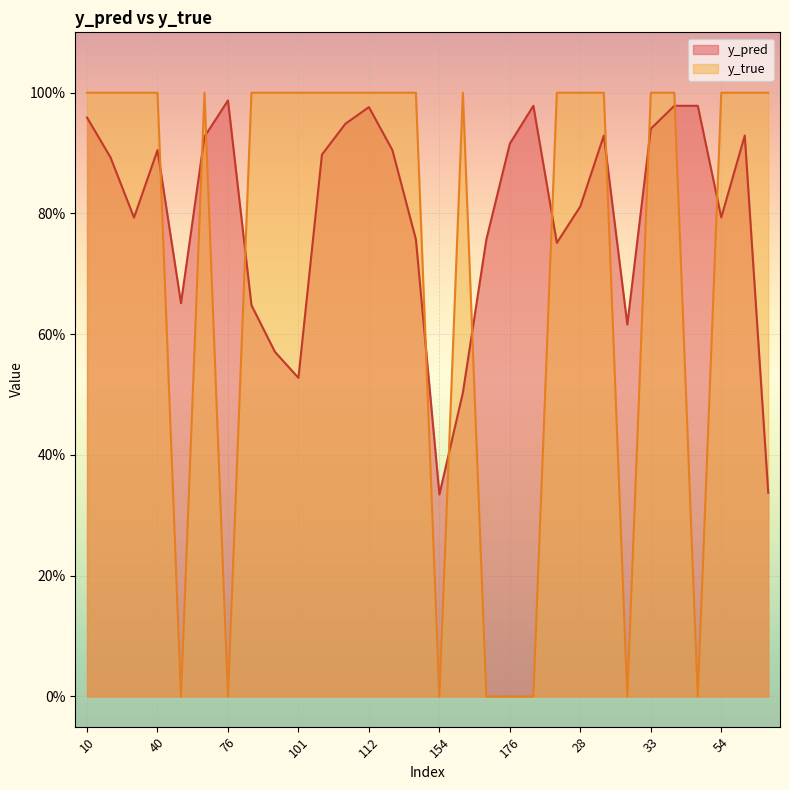

After their last crossing, which series has the higher values: y_true or y_pred?

y_true